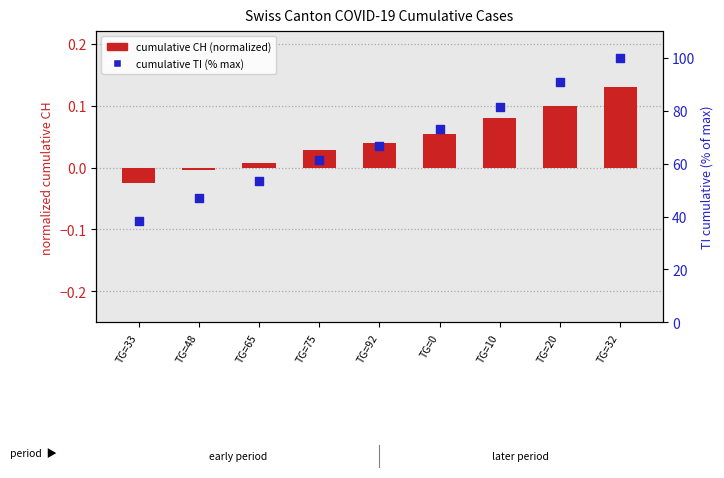

Which series has the largest total across all categories?

cumulative TI (% max)